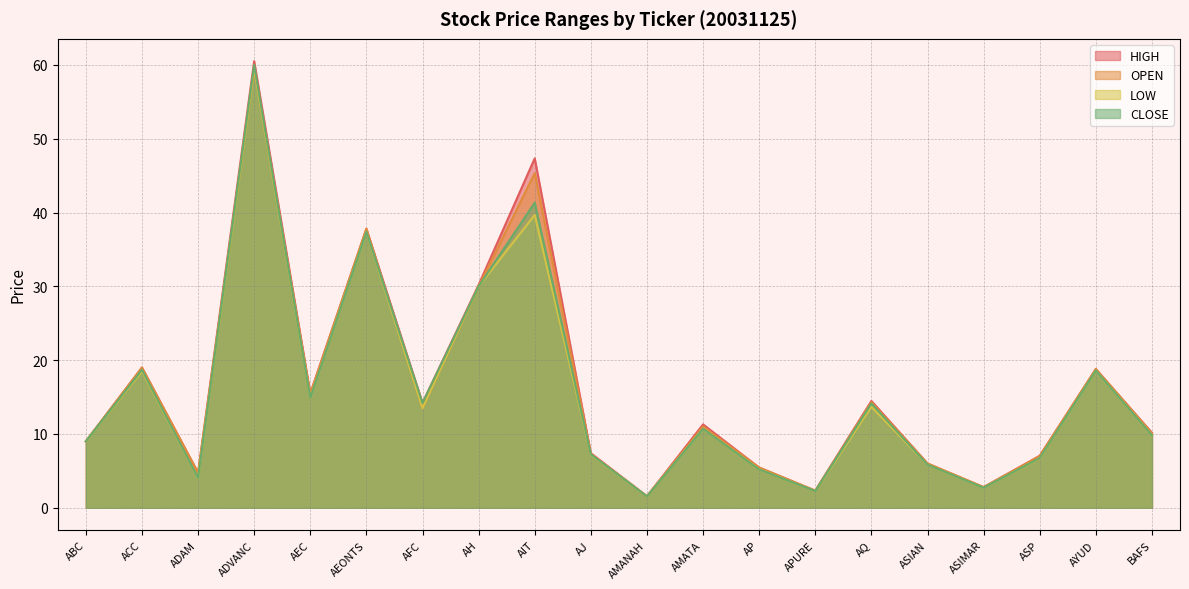

Reading right to left, what are all the values shown in this chart?

HIGH: 10.2	18.8	7.0	2.8	6.0	14.5	2.3	5.5	11.3	1.6	7.4	47.3	30.2	14.2	37.8	15.5	60.5	4.7	19.0	9.0
OPEN: 10.1	18.8	7.0	2.8	6.0	14.3	2.3	5.5	11.0	1.6	7.3	45.3	30.0	13.5	37.8	15.4	59.5	4.7	19.0	9.0
LOW: 9.8	18.6	6.7	2.7	5.8	13.7	2.3	5.2	10.7	1.5	7.2	39.7	30.0	13.5	37.4	14.9	59.5	4.1	18.5	9.0
CLOSE: 9.8	18.6	6.8	2.7	5.8	14.1	2.3	5.2	10.7	1.5	7.2	41.3	30.0	14.2	37.4	14.9	60.0	4.1	18.7	9.0